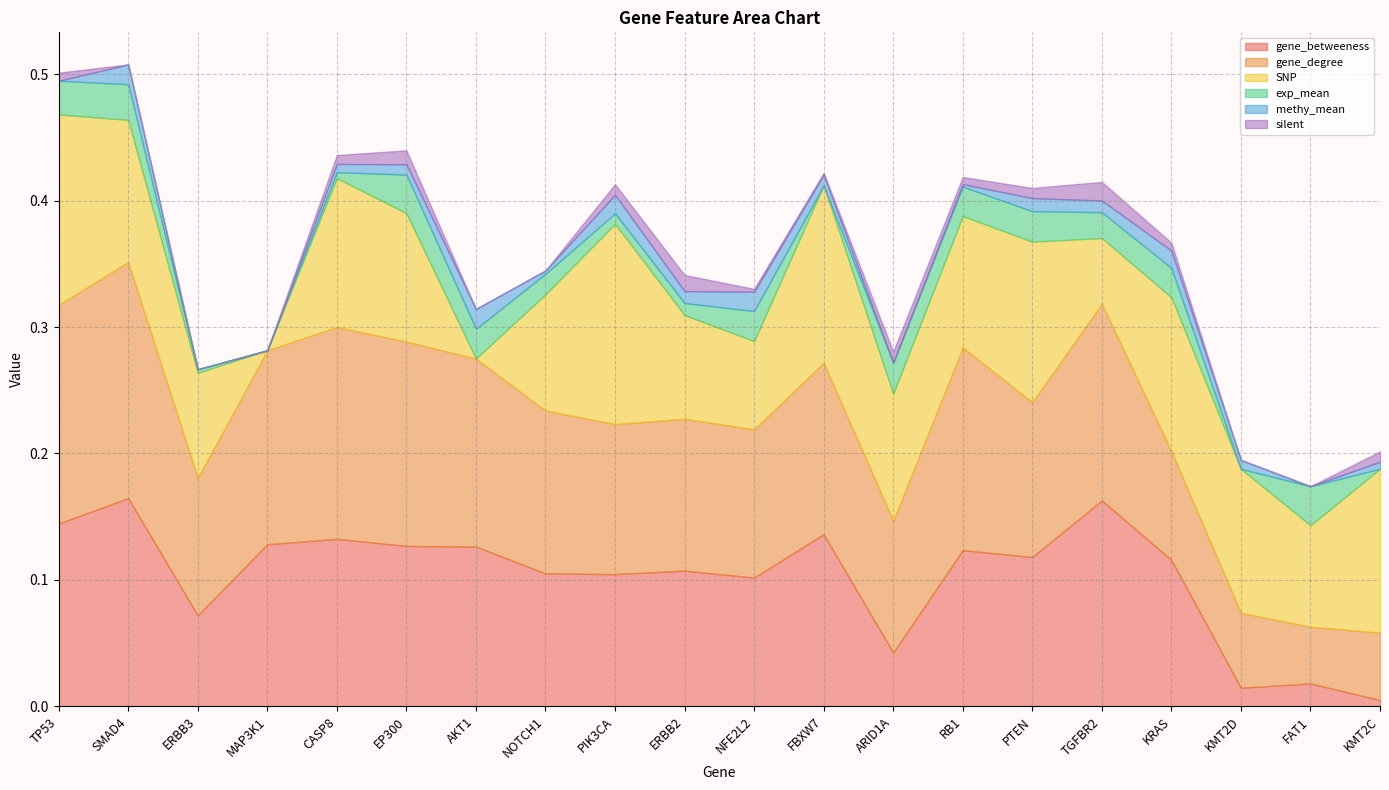

Reading left to right, transcribe all the data shown in this chart.

gene_betweeness: 0.1	0.2	0.1	0.1	0.1	0.1	0.1	0.1	0.1	0.1	0.1	0.1	0.0	0.1	0.1	0.2	0.1	0.0	0.0	0.0
gene_degree: 0.2	0.2	0.1	0.2	0.2	0.2	0.1	0.1	0.1	0.1	0.1	0.1	0.1	0.2	0.1	0.2	0.1	0.1	0.0	0.1
SNP: 0.2	0.1	0.1	0.0	0.1	0.1	0.0	0.1	0.2	0.1	0.1	0.1	0.1	0.1	0.1	0.1	0.1	0.1	0.1	0.1
exp_mean: 0.0	0.0	0.0	0.0	0.0	0.0	0.0	0.0	0.0	0.0	0.0	0.0	0.0	0.0	0.0	0.0	0.0	0.0	0.0	0.0
methy_mean: 0.0	0.0	0.0	0.0	0.0	0.0	0.0	0.0	0.0	0.0	0.0	0.0	0.0	0.0	0.0	0.0	0.0	0.0	0.0	0.0
silent: 0.0	0.0	0.0	0.0	0.0	0.0	0.0	0.0	0.0	0.0	0.0	0.0	0.0	0.0	0.0	0.0	0.0	0.0	0.0	0.0